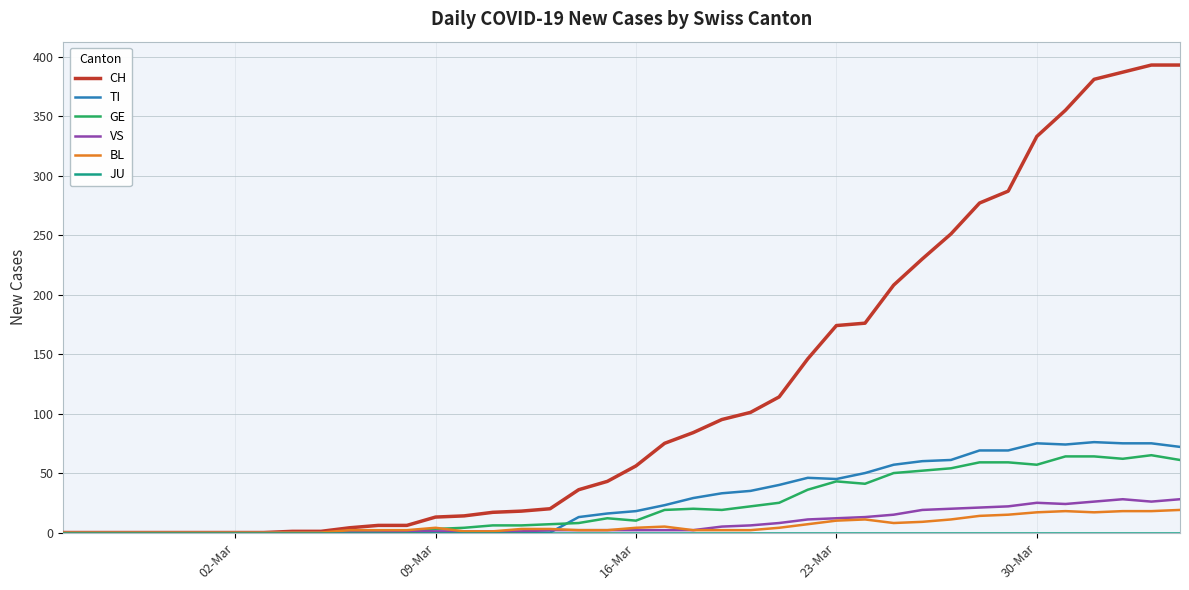

What is the greatest value displayed?

393